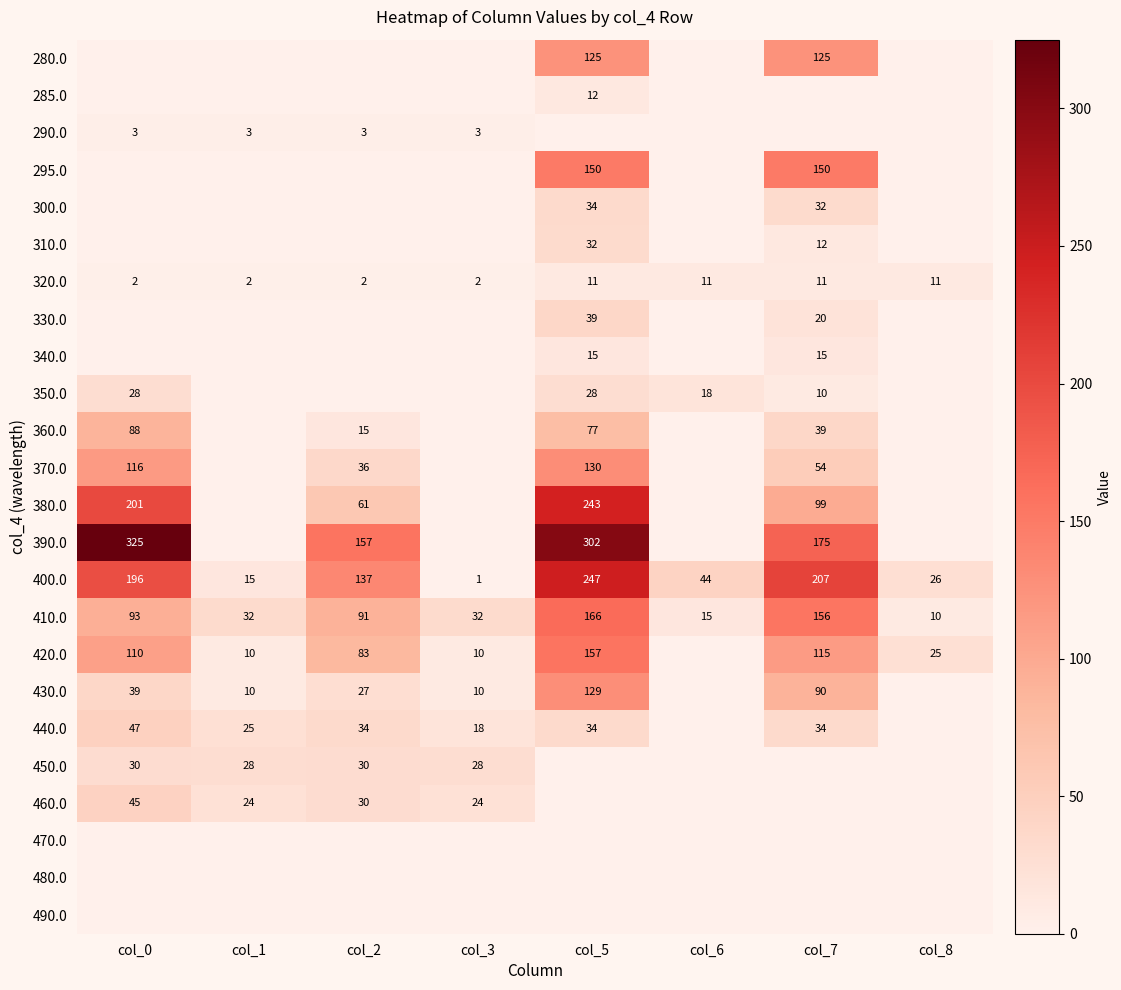

What is the sum of the 390.0 values at col_7 and col_2?

332